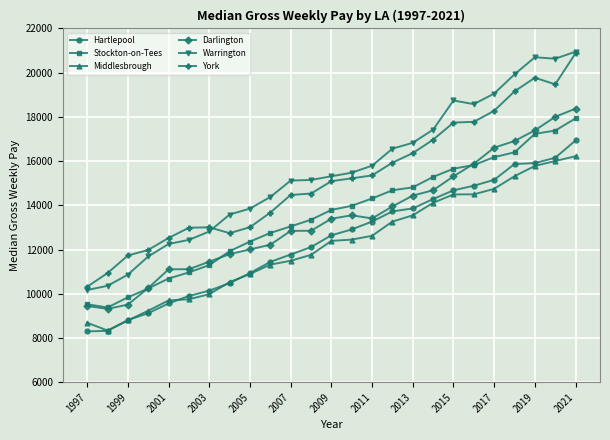

What is the lowest value of the Darlington series?

9316